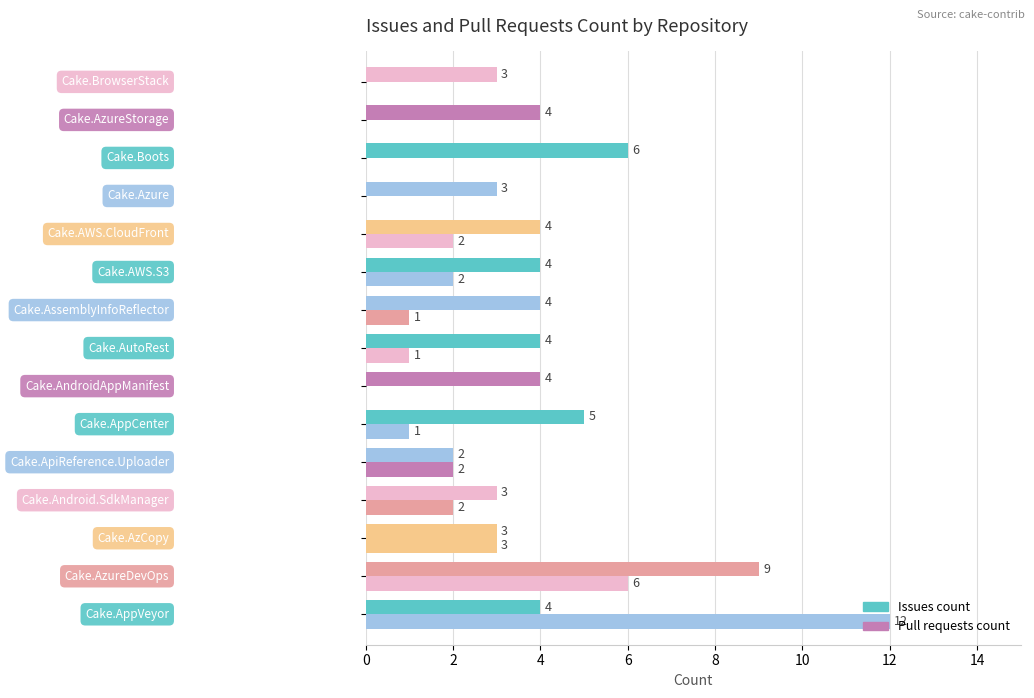

How many categories are shown in the chart?

15